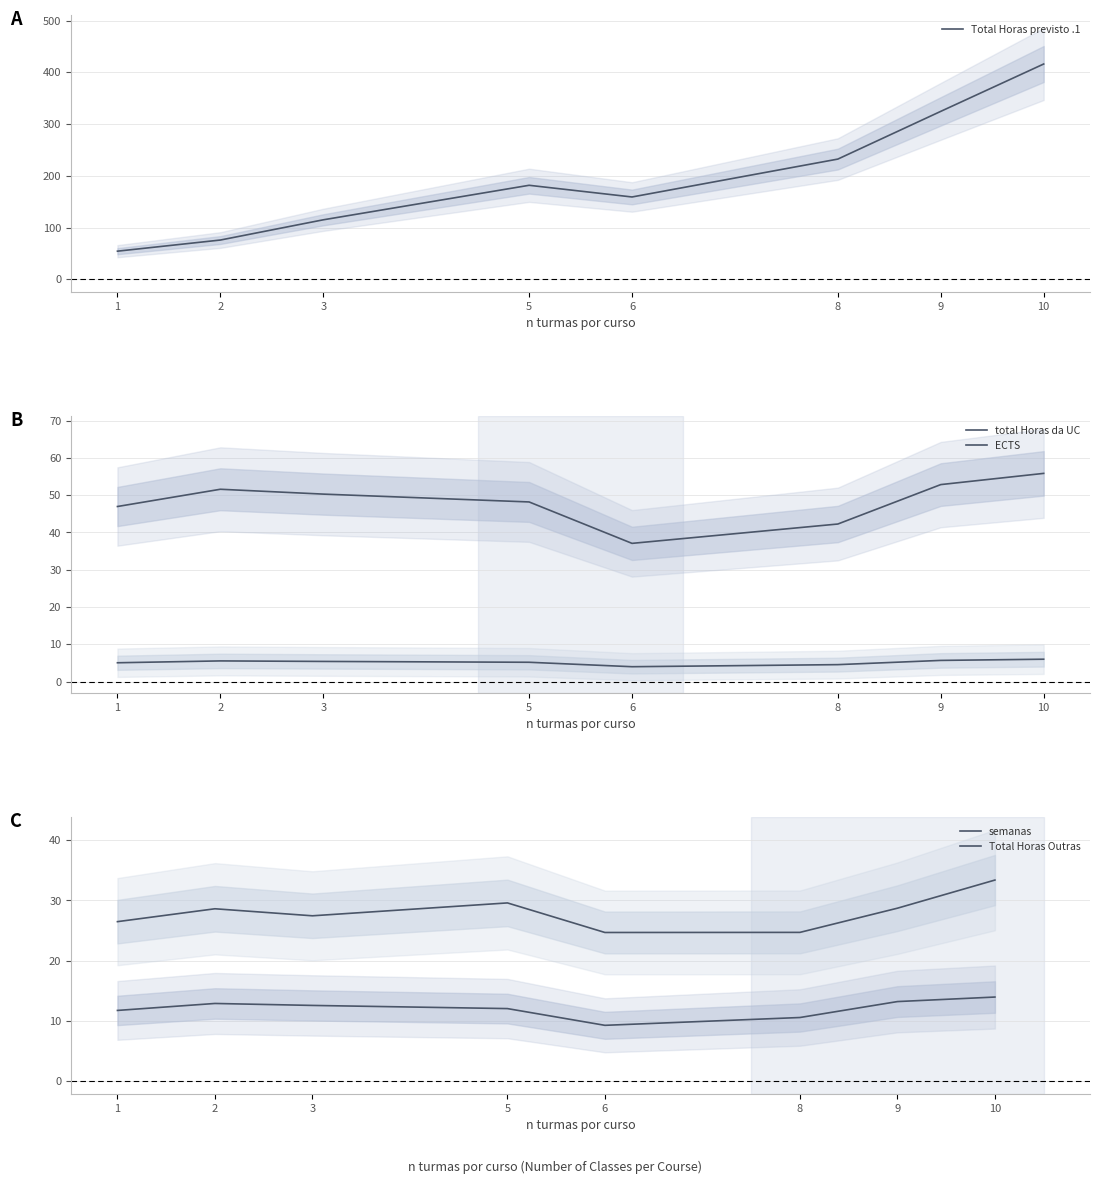

What are all the series names shown in the legend?

Total Horas previsto .1, total Horas da UC, ECTS, semanas, Total Horas Outras